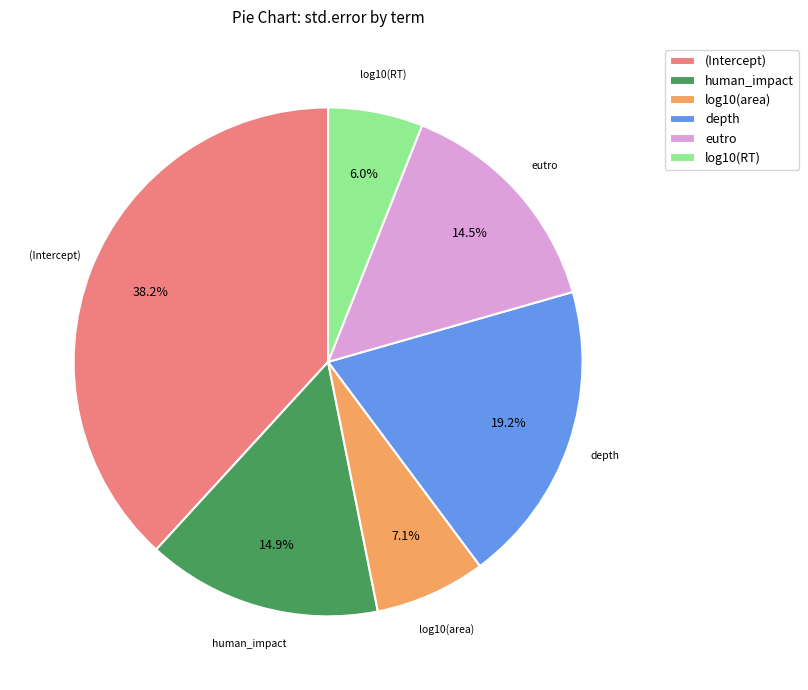

Is there any slice that represents more than half of the pie?

No